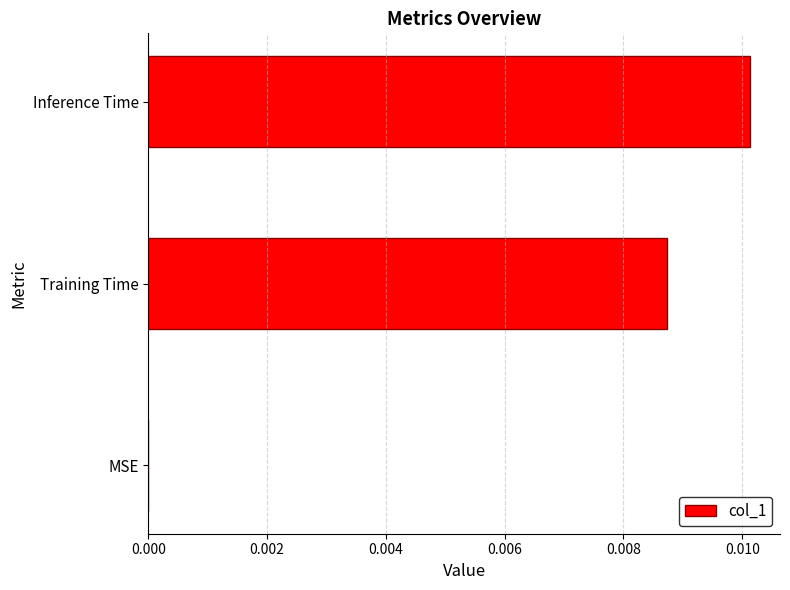

Does the chart contain stacked bars?

No